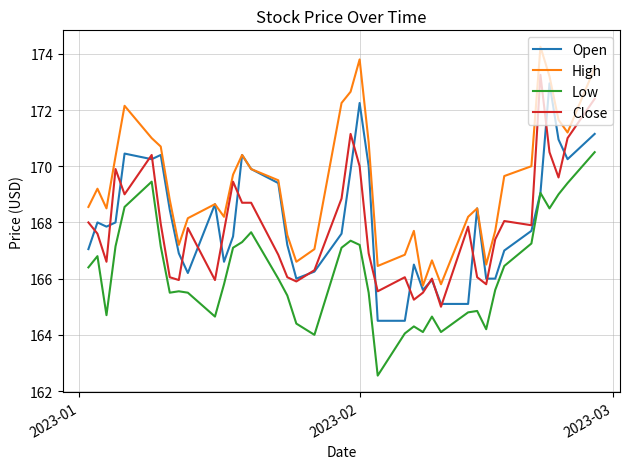

What is the maximum value for Low?

170.5